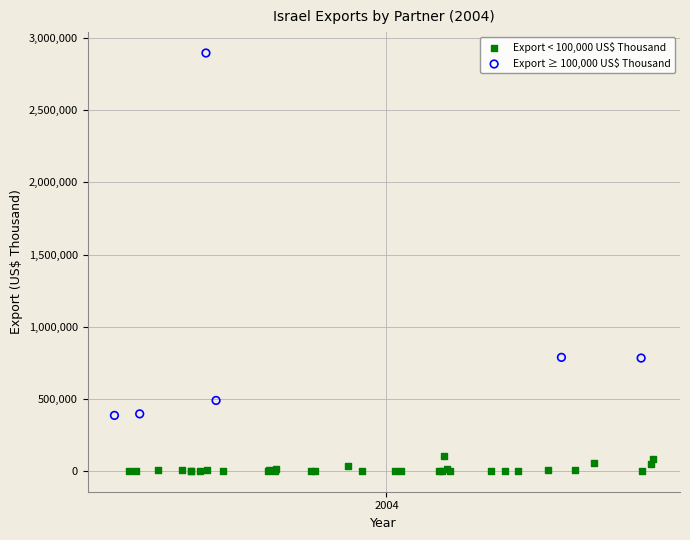

Which series has the widest spread of Y values?

Export ≥ 100,000 US$ Thousand